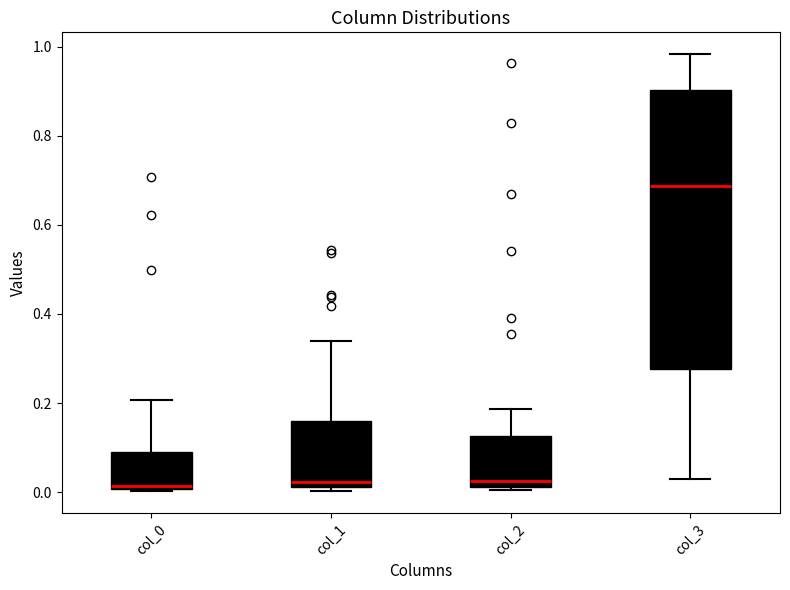

Which box is the tallest, from its lower edge to its upper edge?

col_3